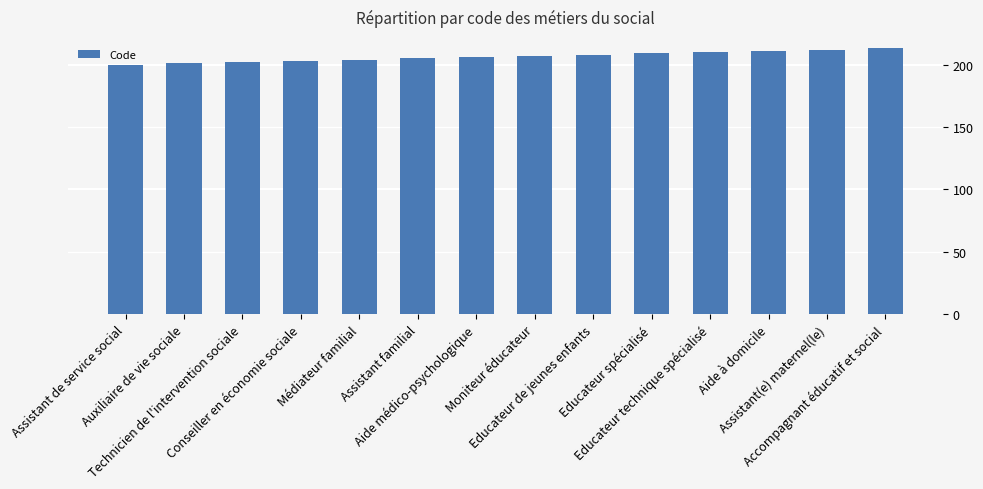

Reading right to left, transcribe all the data shown in this chart.

213	212	211	210	209	208	207	206	205	204	203	202	201	200